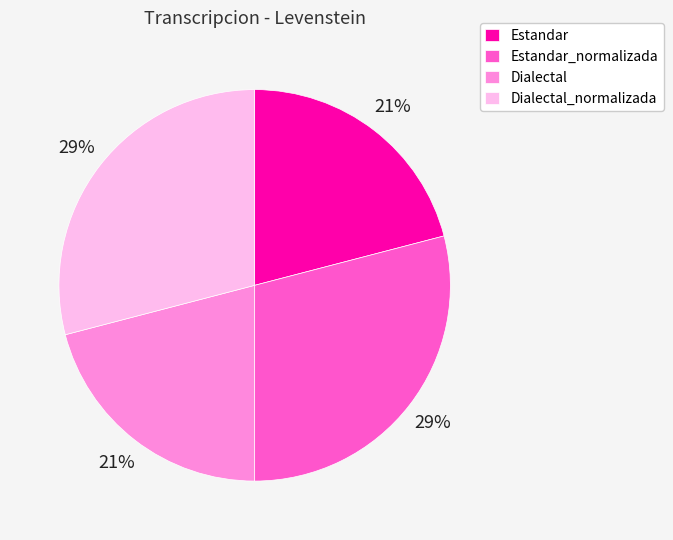

What percentage is the Dialectal_normalizada slice, to the nearest percent?

29%